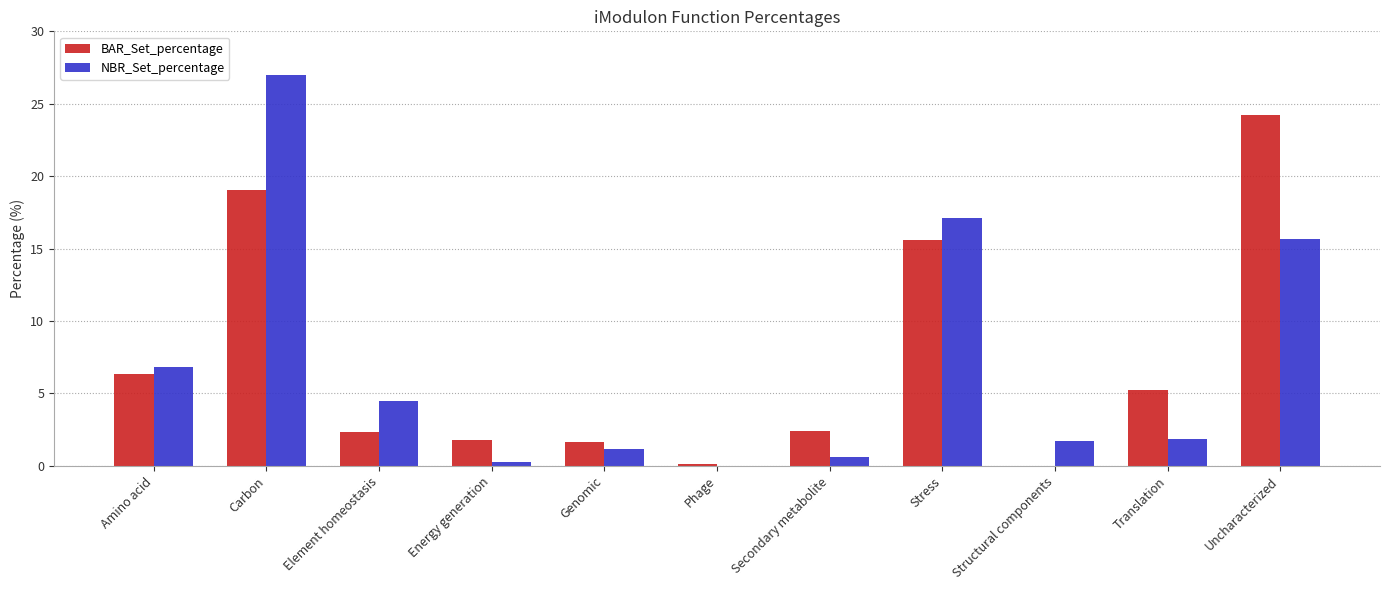

Which series changed the most between Translation and Uncharacterized?

BAR_Set_percentage